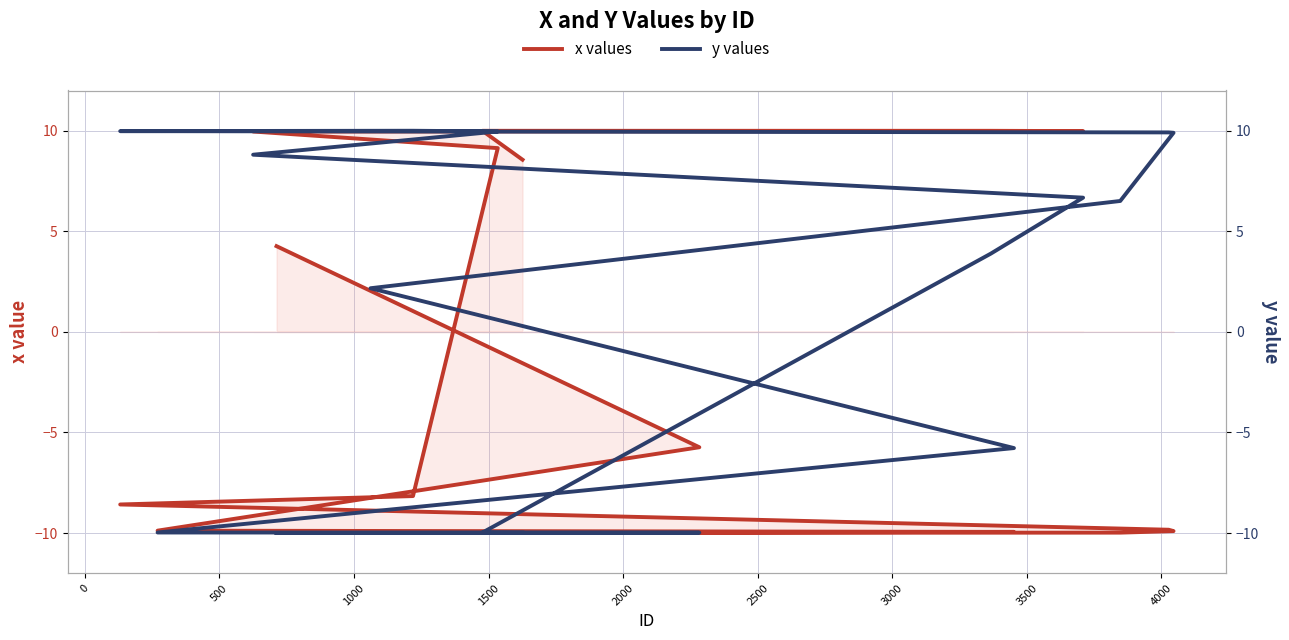

True or false: y has a value of 0.9 at 1500.

False